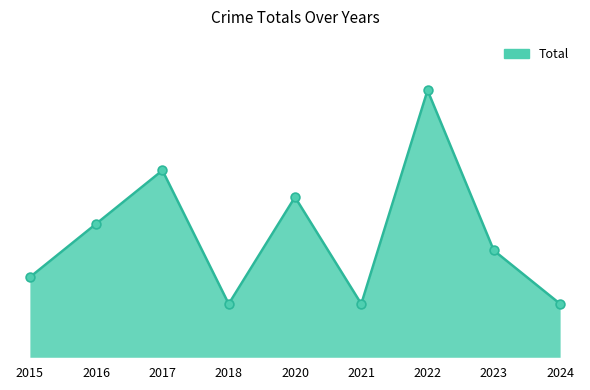

Between 2023 and 2015, which is larger?

2023